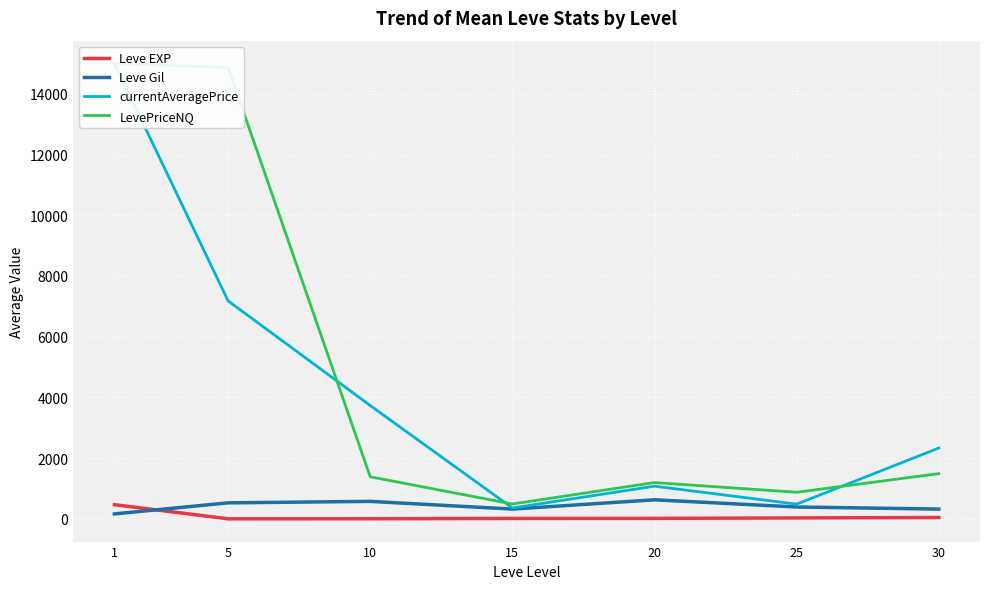

True or false: Leve EXP has more than 1 interior local peaks.

False